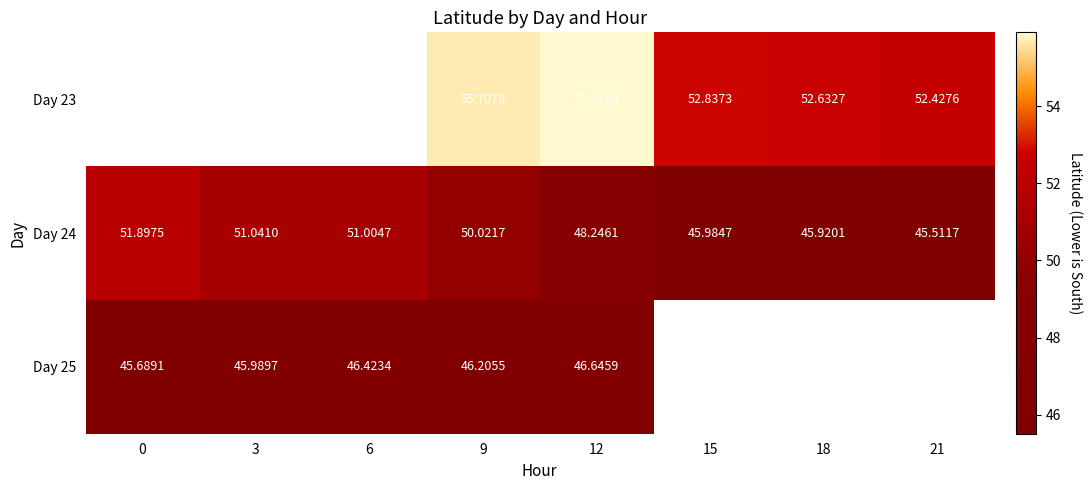

Is it true that Day 23 equals 55.9 at 12?

True